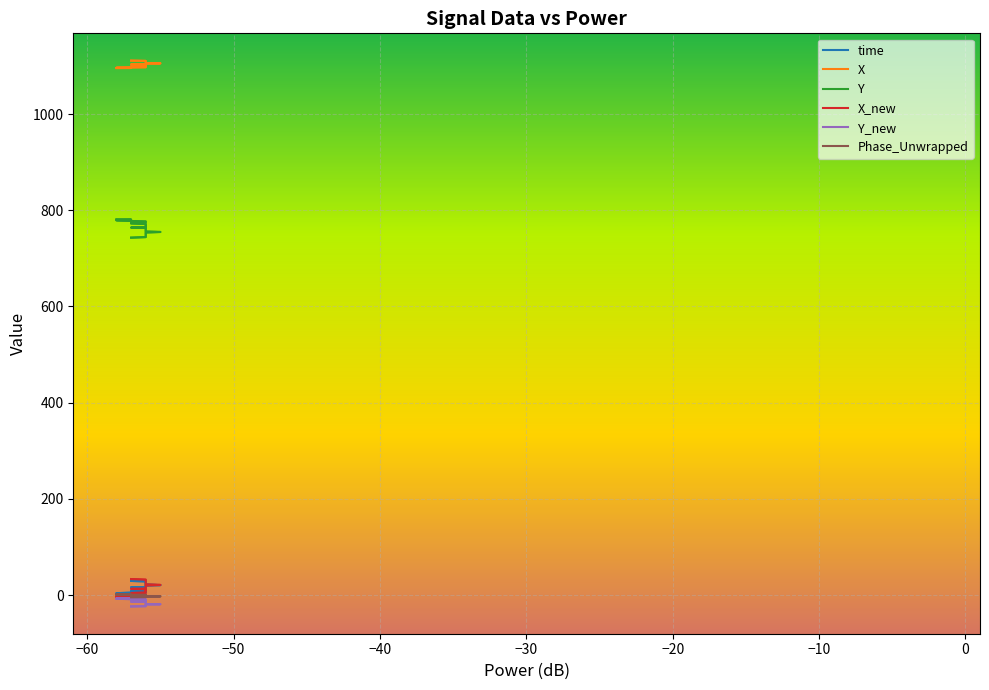

What is the lowest value of the Phase_Unwrapped series?

-4.7